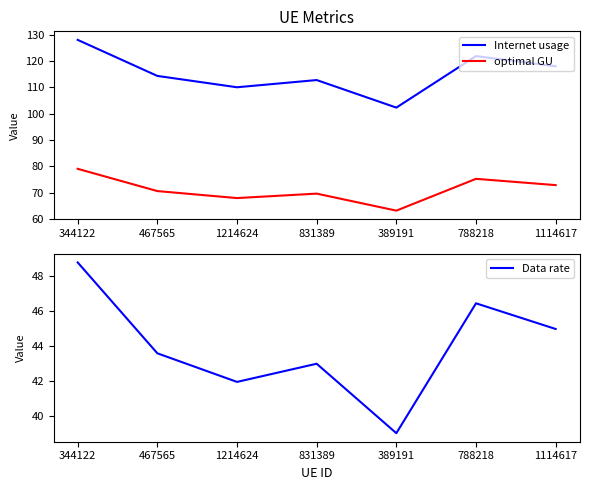

Is the value of Data rate at 1214624 greater than the value of optimal GU at 1114617?

No